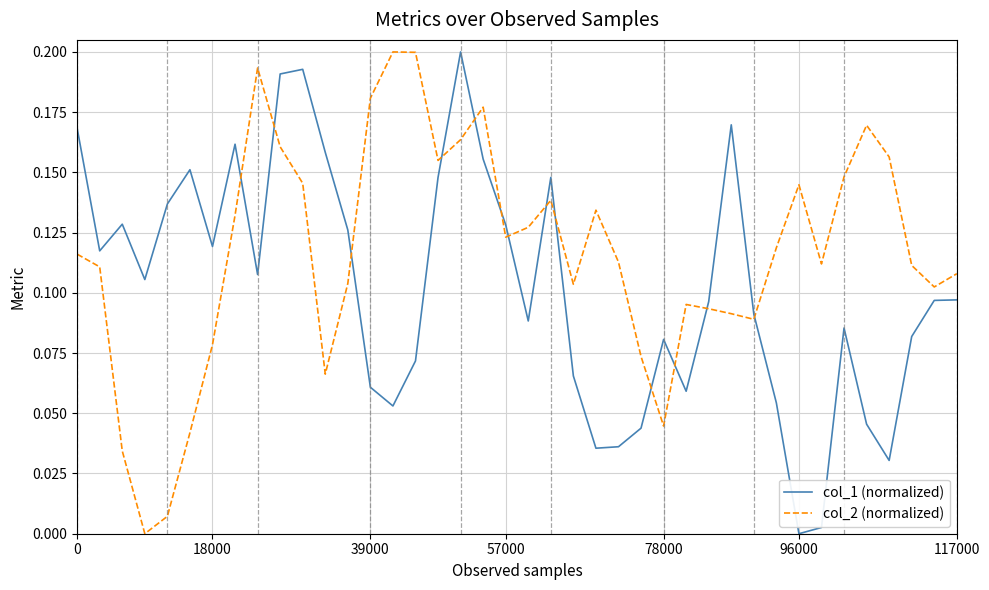

Which series has the largest total across all categories?

col_2 (normalized)